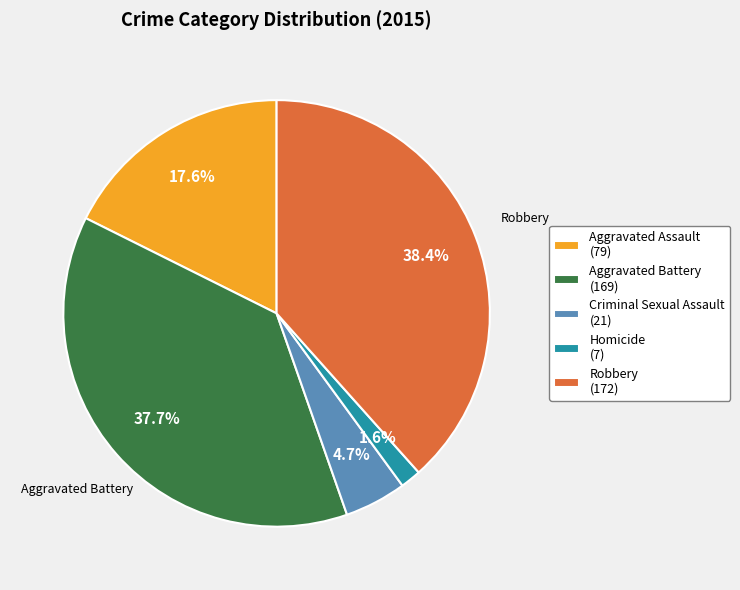

Count the number of slices in the pie.

5